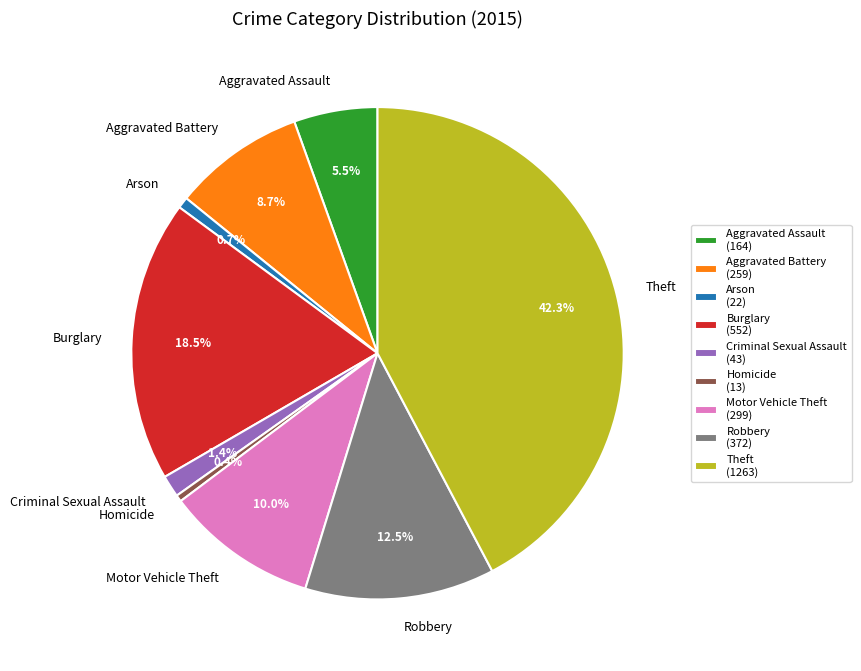

Which slice is the largest?

Theft